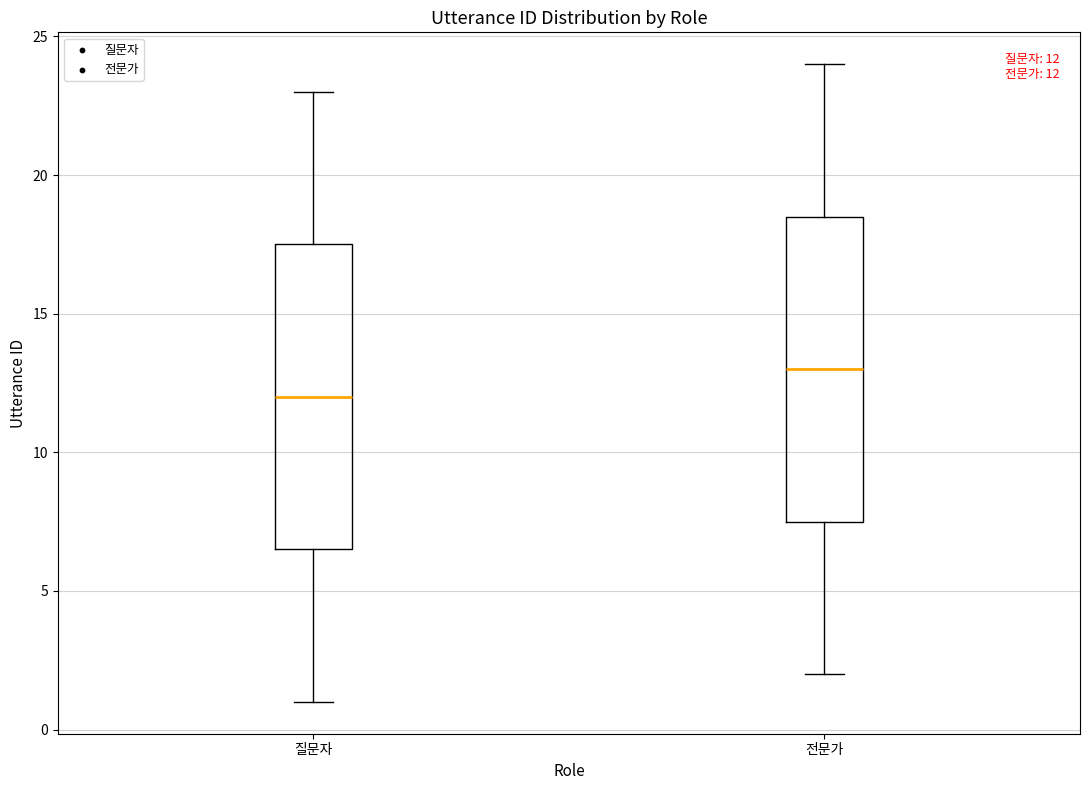

Which box's median line is the lowest?

질문자